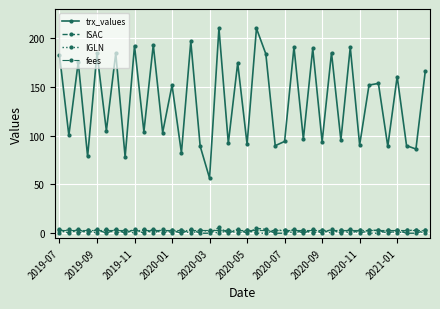

Which series has the largest total across all categories?

trx_values